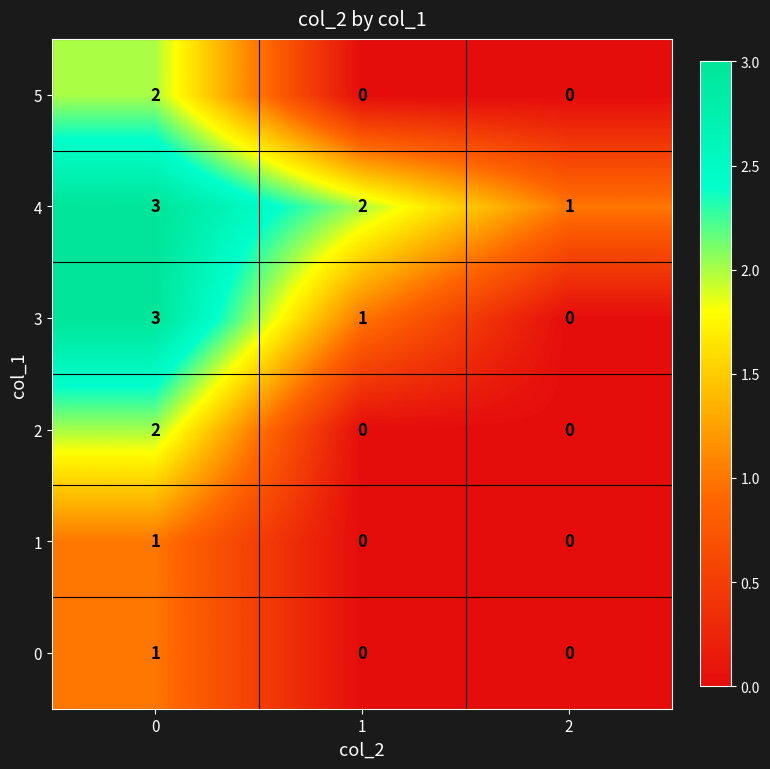

The value of 0 at 2 is 1. True or false?

False